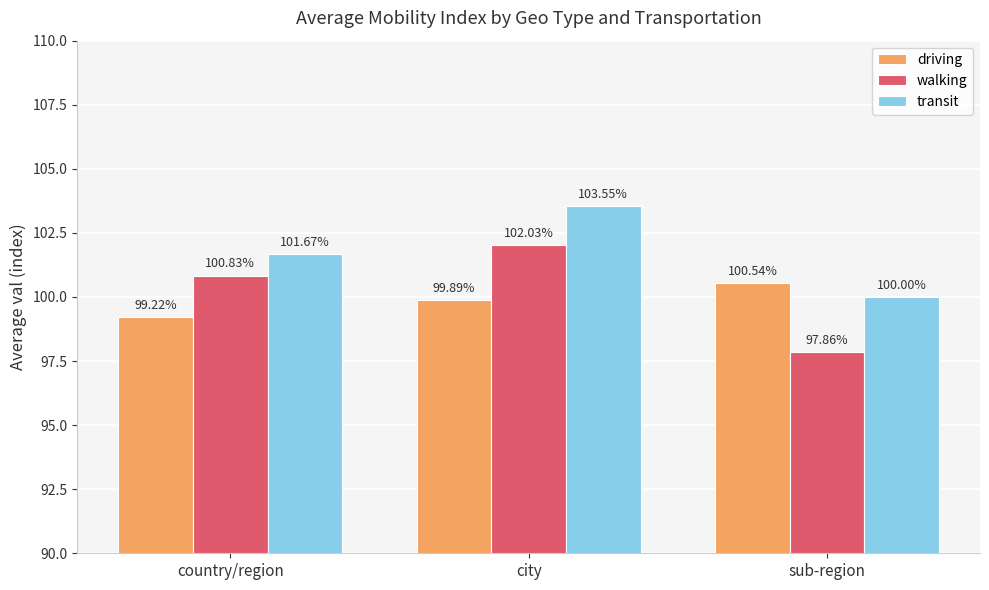

Which series has the largest total across all categories?

transit